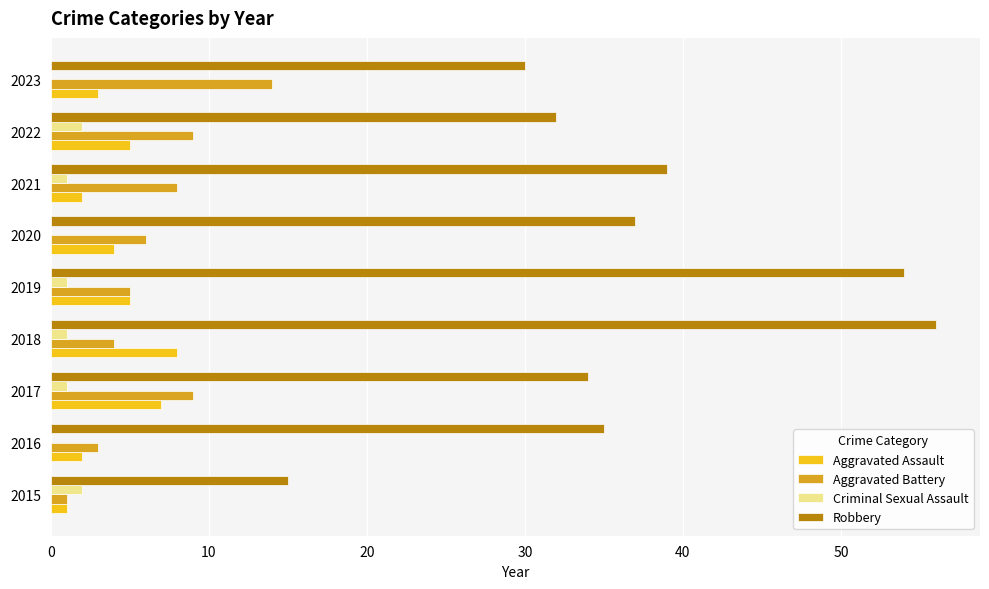

Is the value of Robbery at 2022 greater than the value of Criminal Sexual Assault at 2019?

Yes